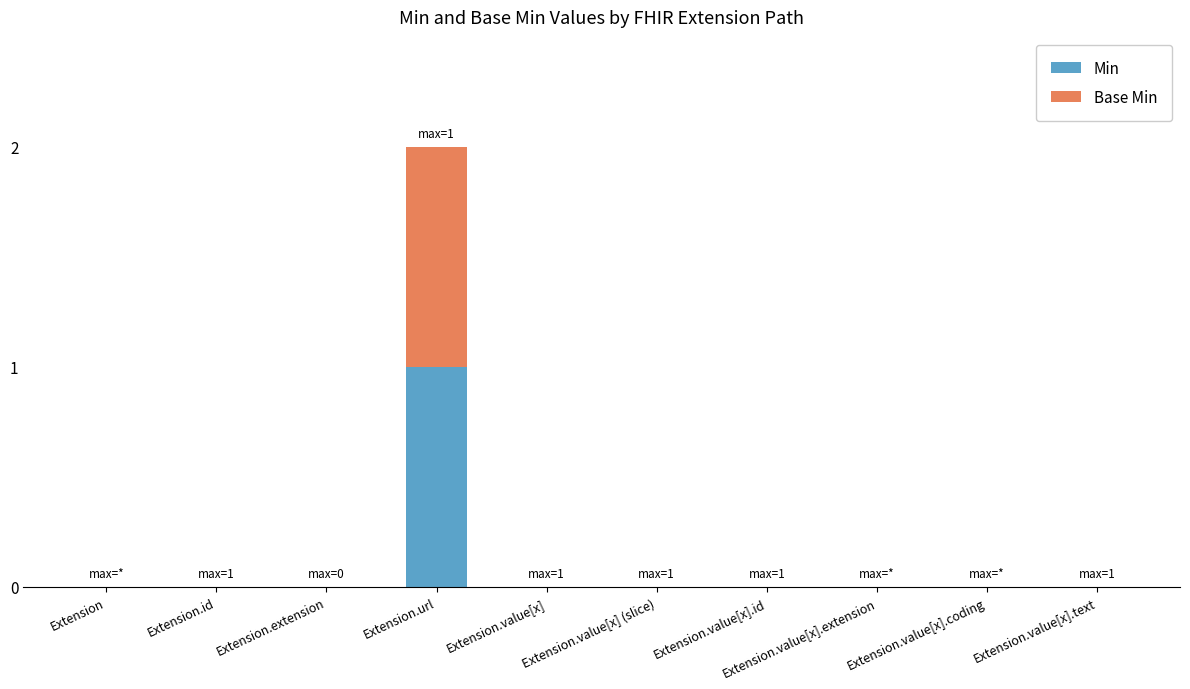

What is the sum of all Min values?

1